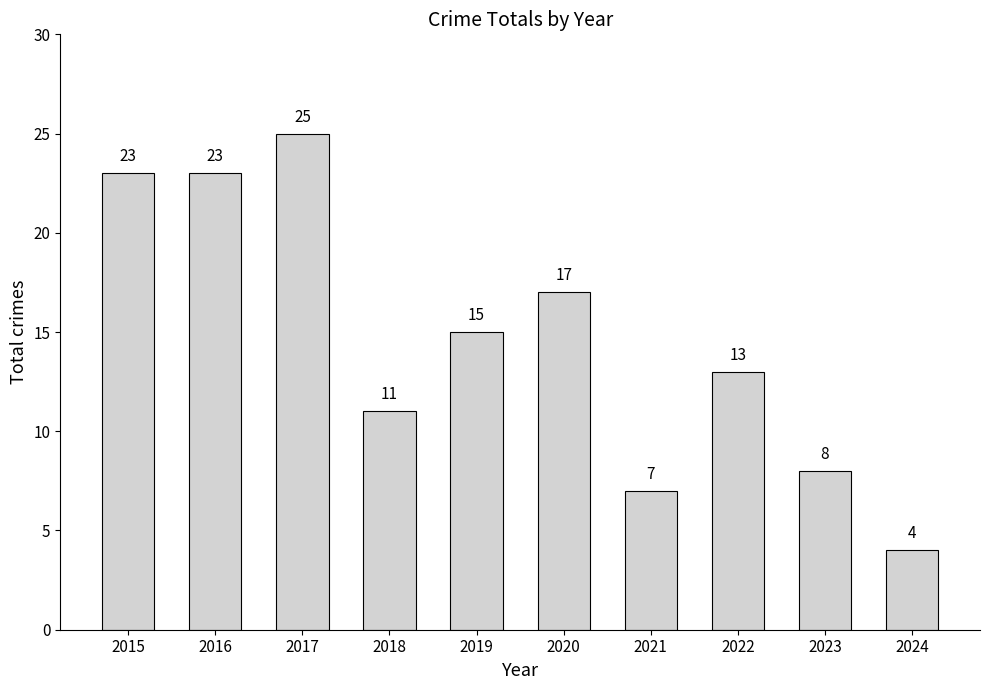

Which has a higher value, 2015 or 2018?

2015